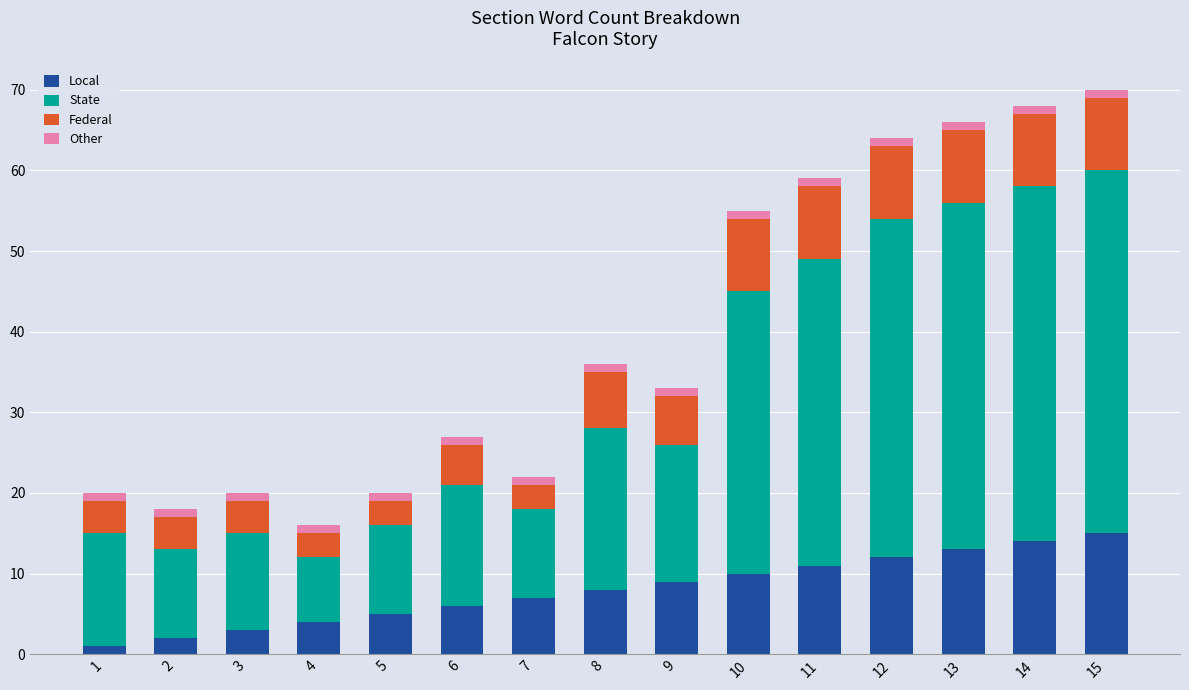

Is it true that Local equals 15 at 15?

True